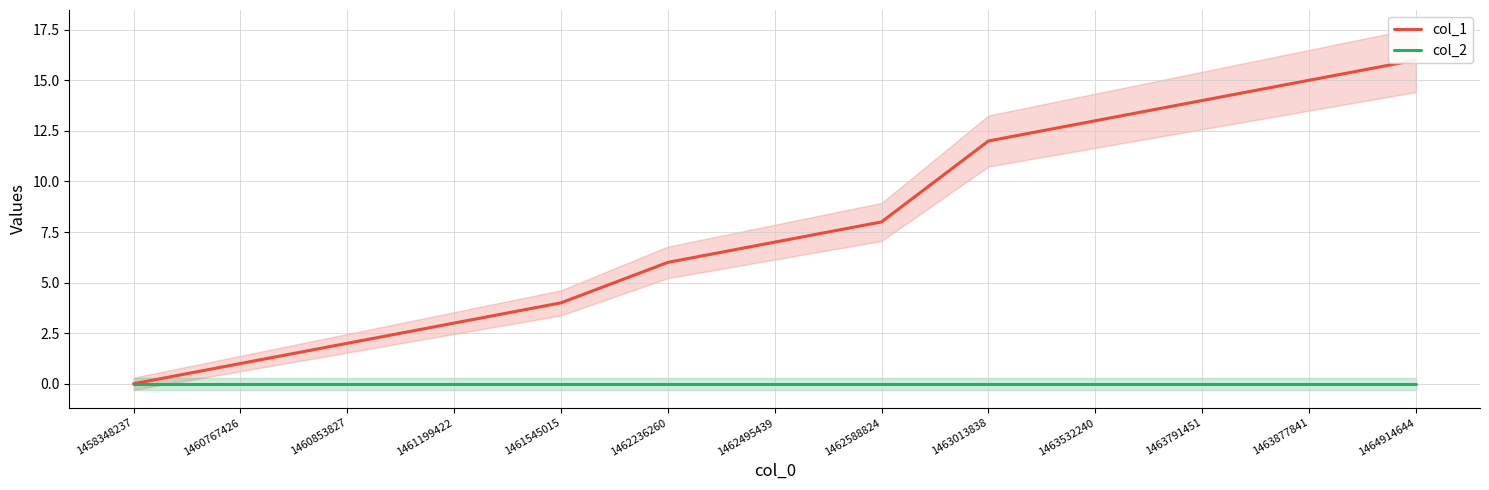

What are all the series names shown in the legend?

col_1, col_2